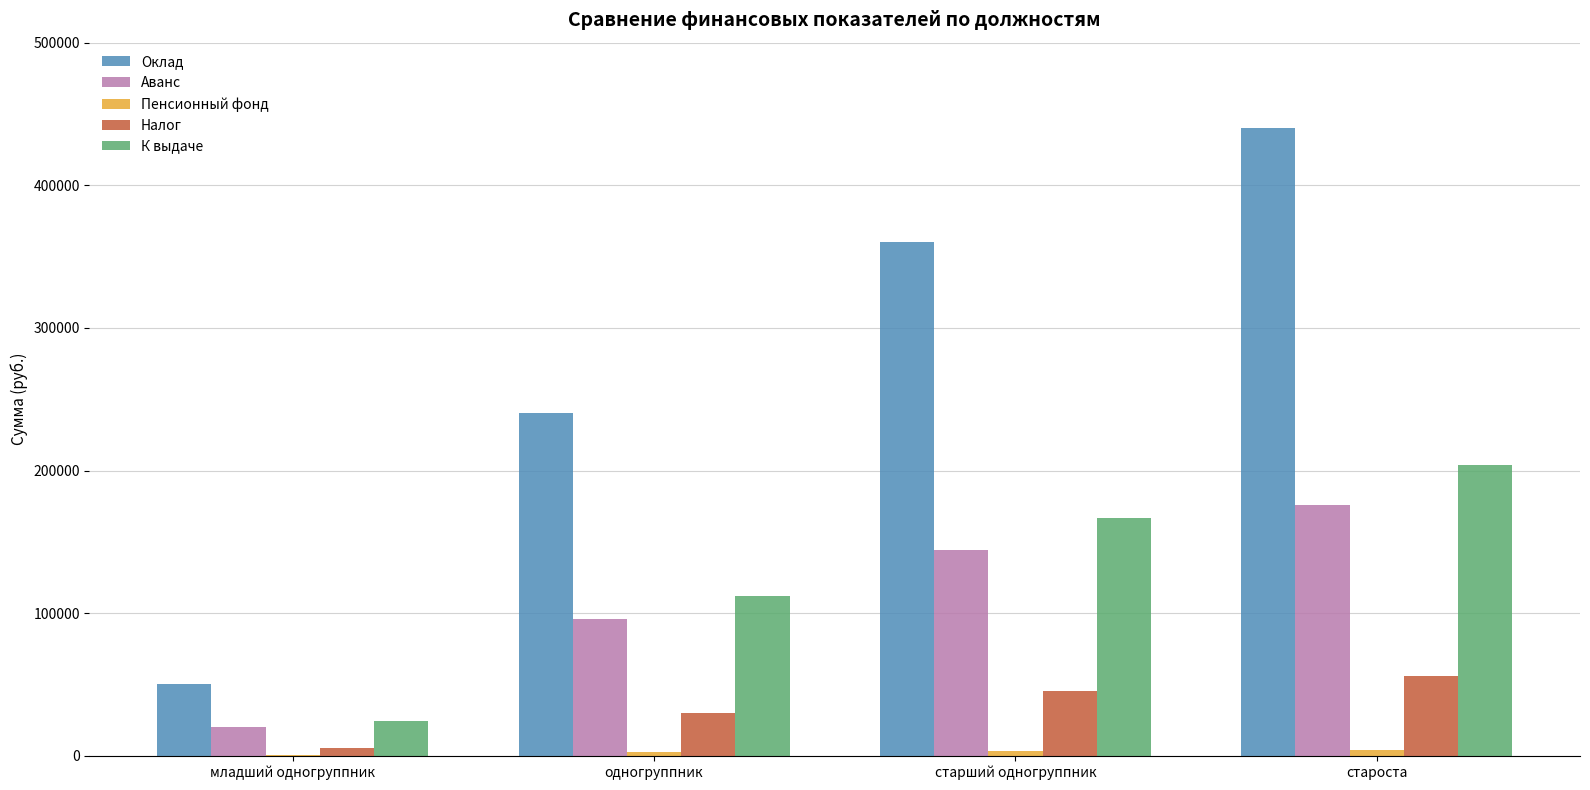

True or false: Оклад has a value of 274658 at староста.

False